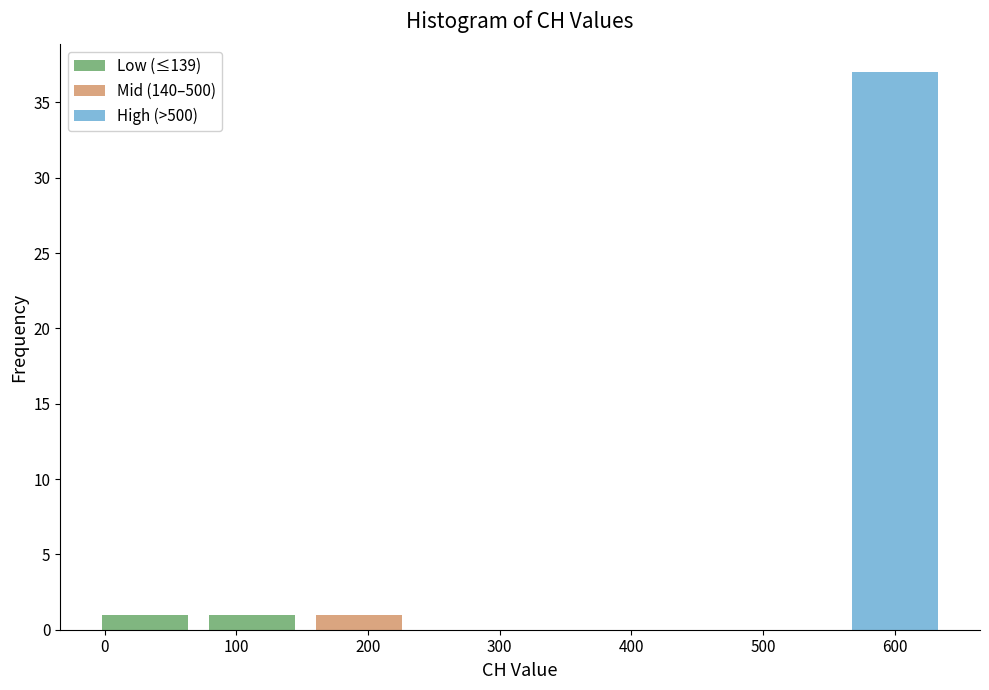

Reading left to right, transcribe this chart: for each stacked bar, give the range it covers on the x-axis and its total height. Neither the bar edges nor the heights are printed on the chart, so give them approximately, as read against the axes.

-10 to 70: 1
70 to 150: 1
150 to 230: 1
230 to 320: 0
320 to 400: 0
400 to 480: 0
480 to 560: 0
560 to 640: 37